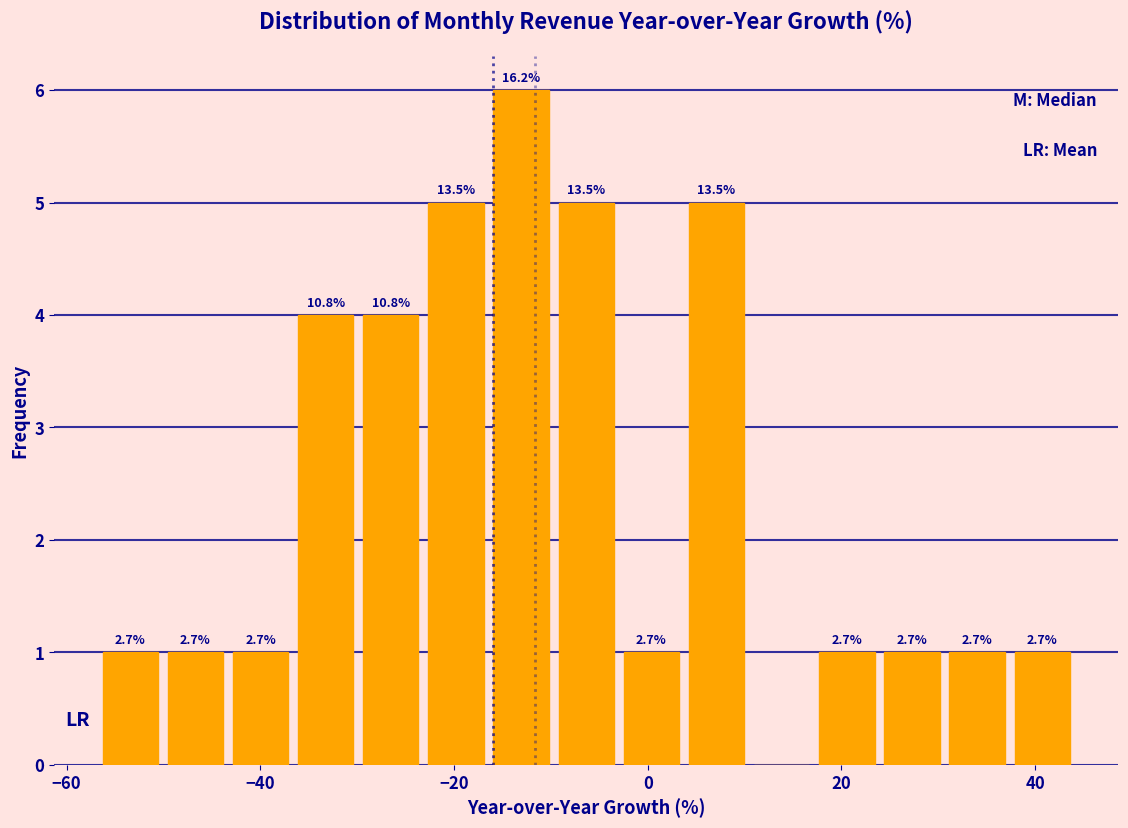

Read against the x-axis, roughly where is the centre of the tallest bar?

-14